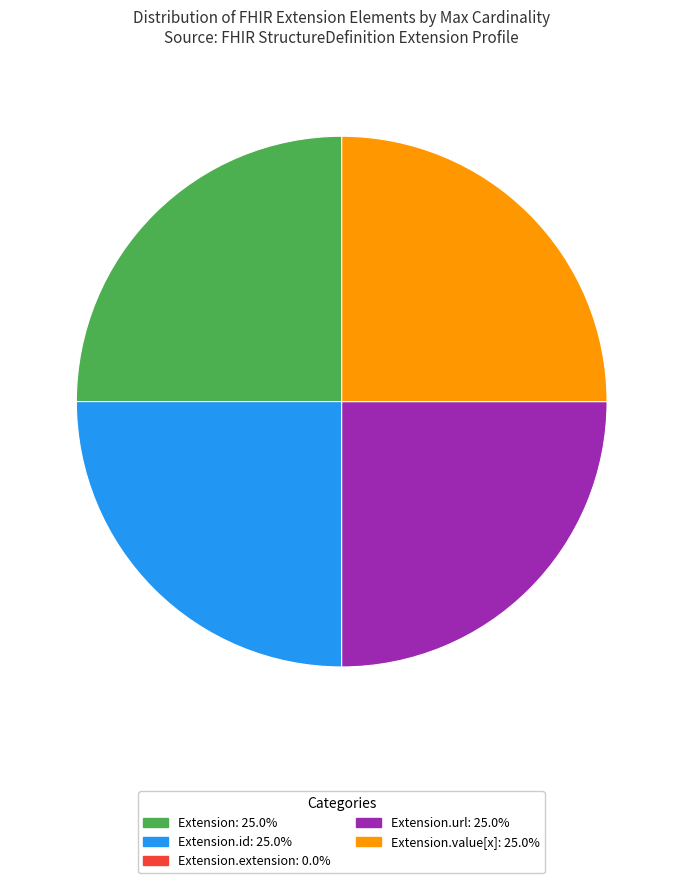

Does any single category account for the majority?

No